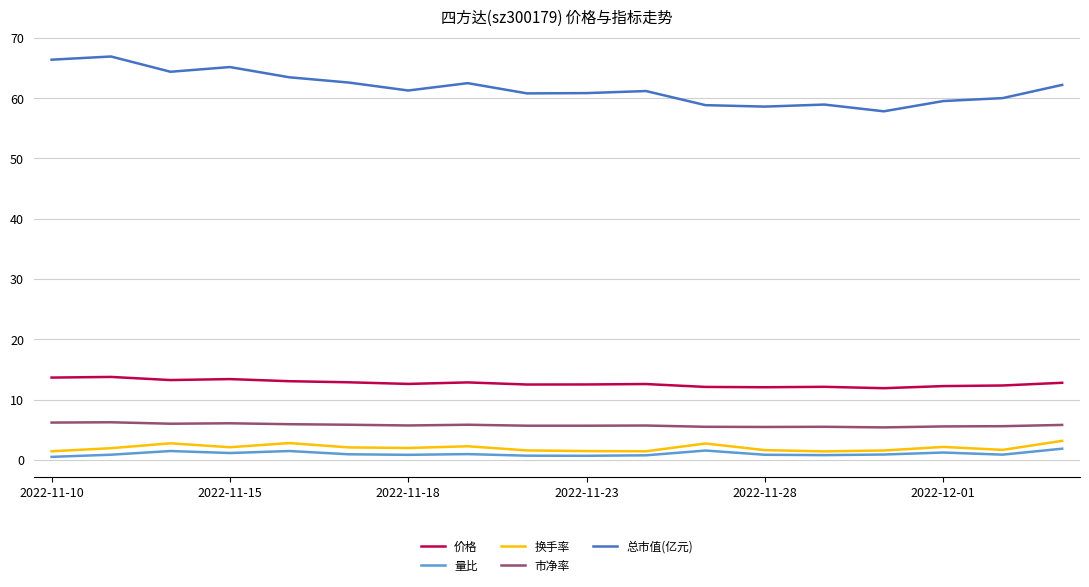

How many lines are shown in the chart?

5